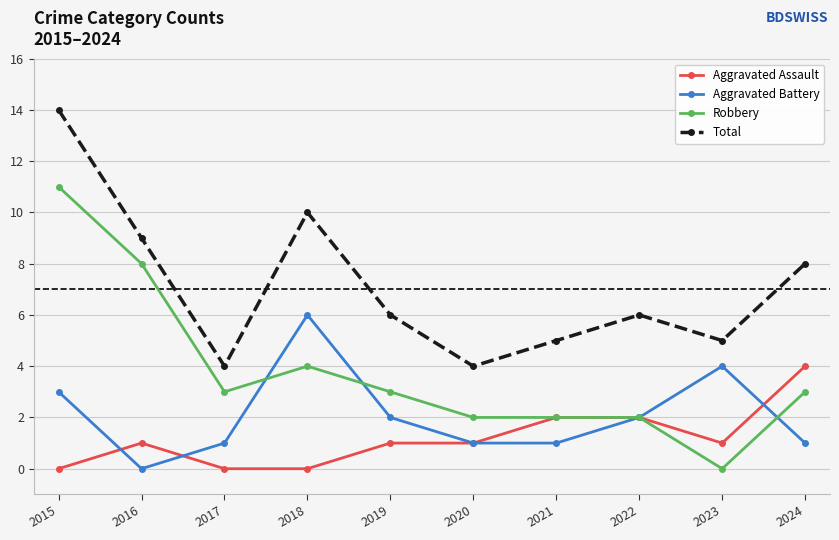

True or false: Total and Aggravated Battery intersect in this chart.

False